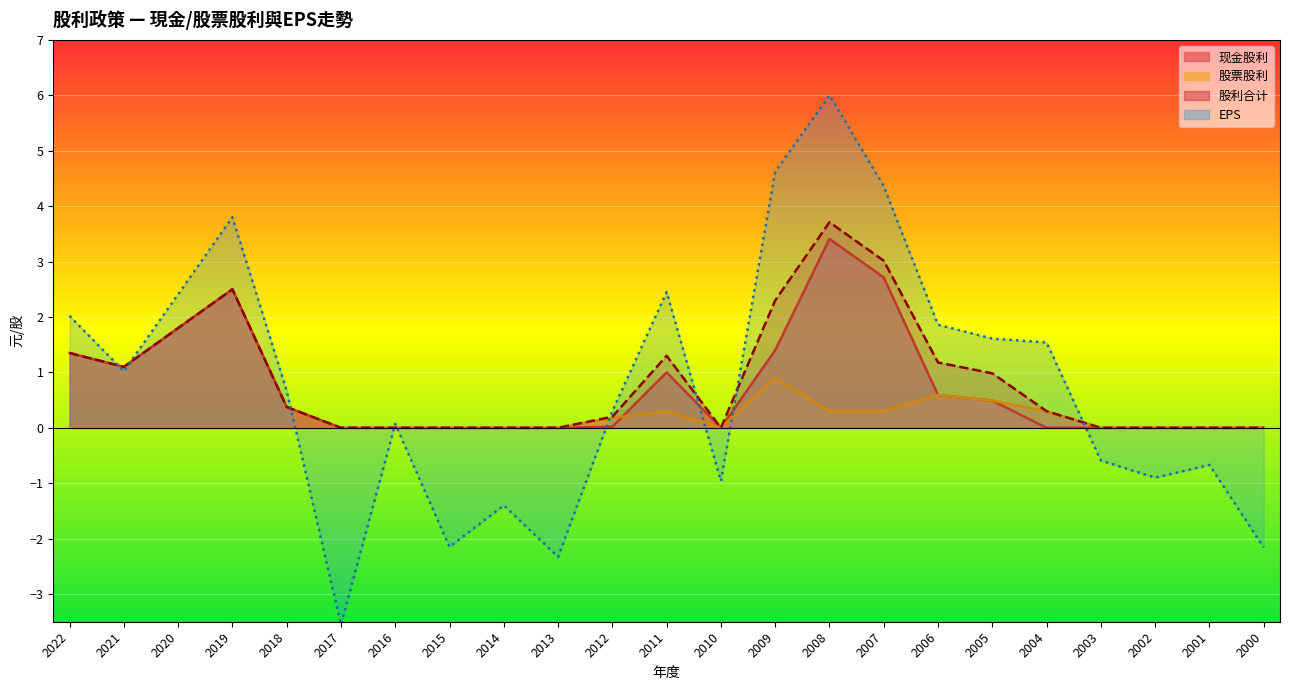

What is the difference between the 股票股利 values at 2005 and 2011?

0.2